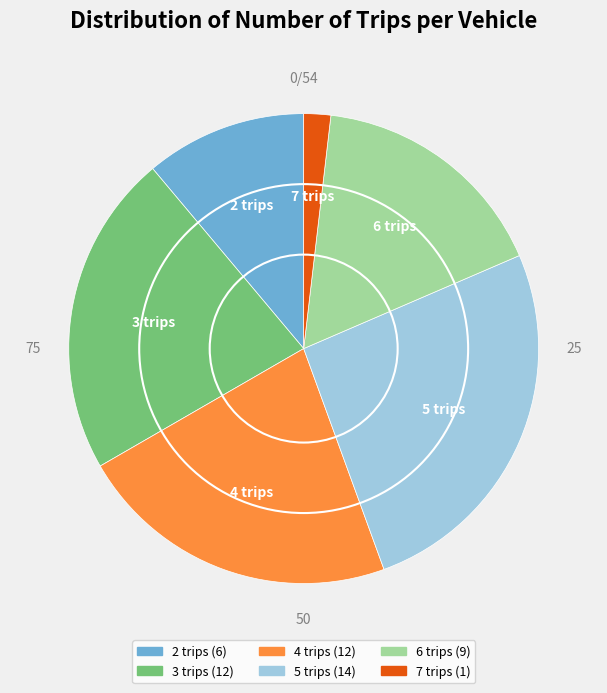

Does any single category account for the majority?

No